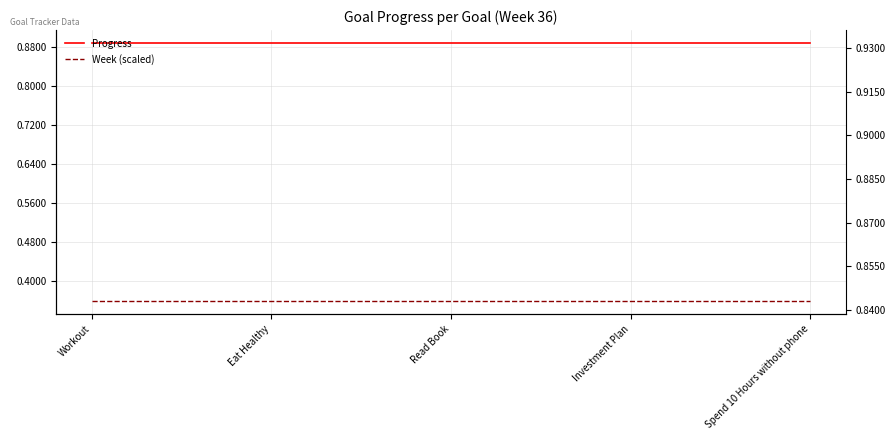

Between Investment Plan and Spend 10 Hours without phone, which is larger?

Investment Plan